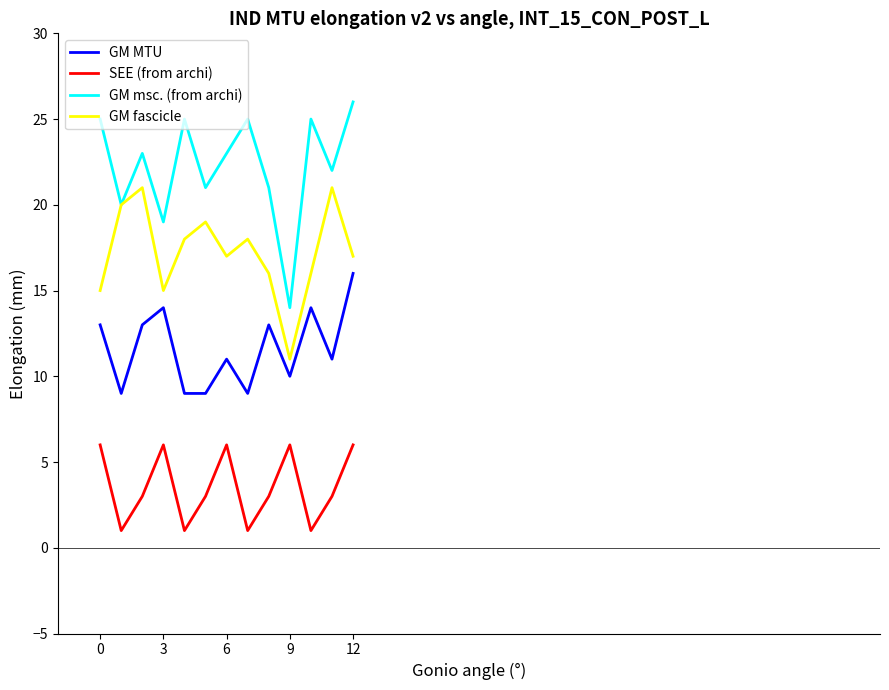

At how many categories does at least one series exceed 8?

13